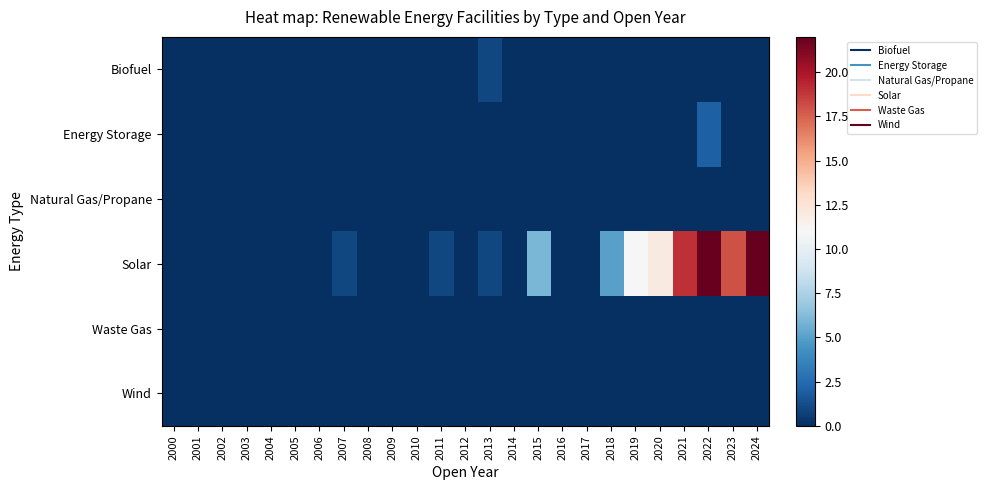

At how many categories does at least one series exceed 15?

4